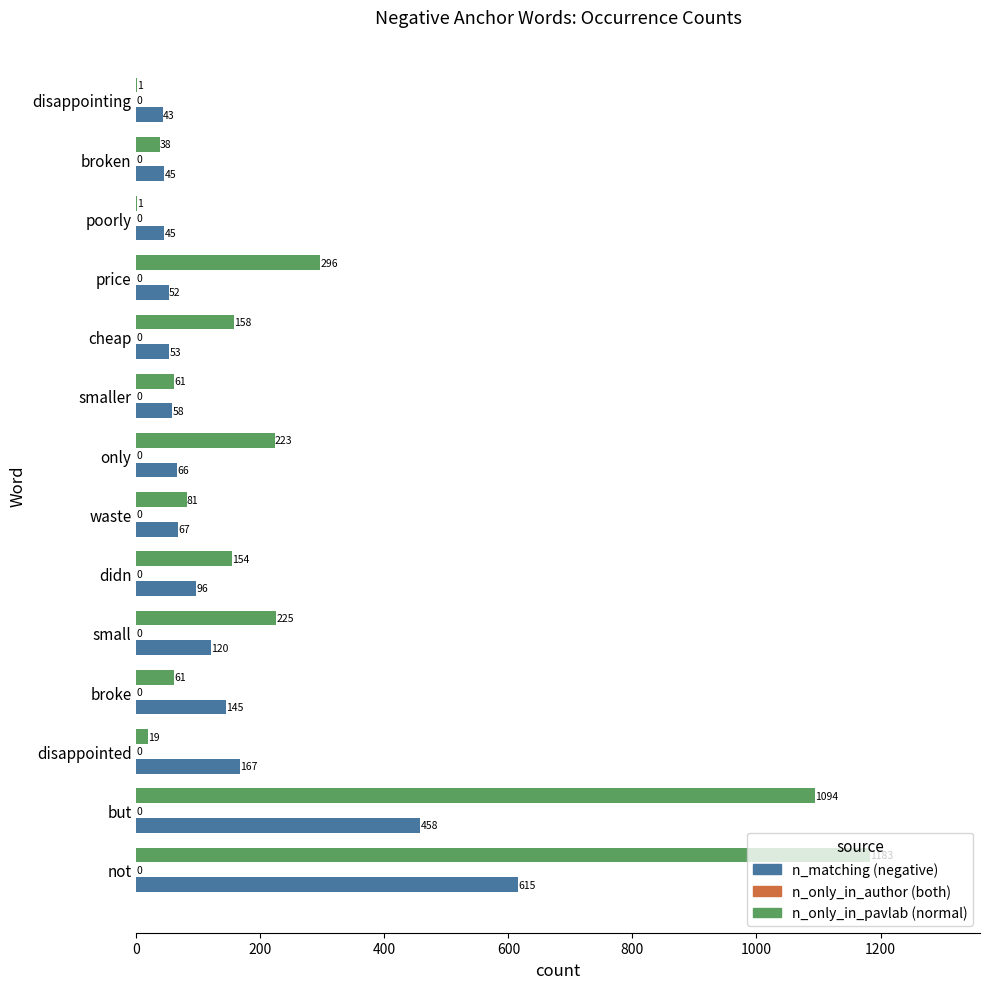

What is the sum of the n_only_in_pavlab (normal) values at disappointing and disappointed?

20